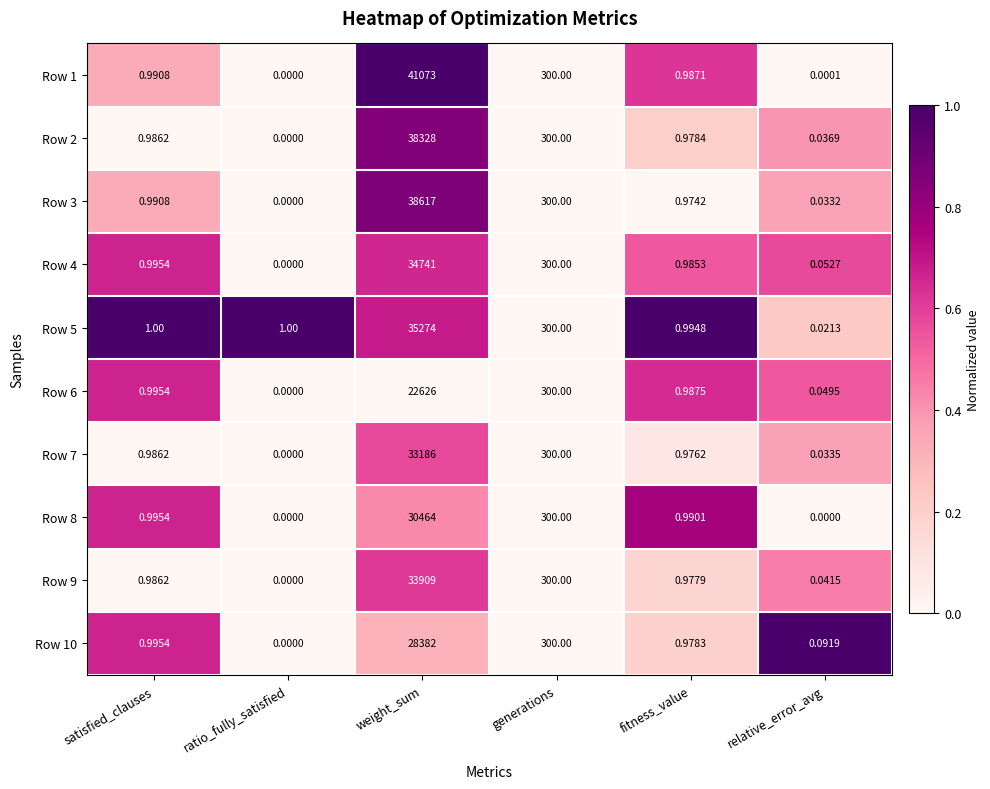

At which label is Row 7 closest to 16593?

generations